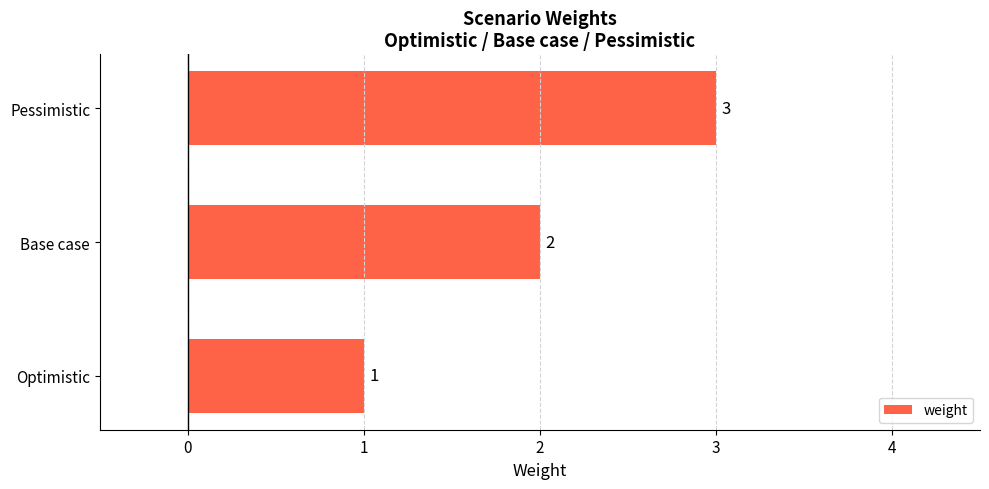

What is the smallest value displayed?

1